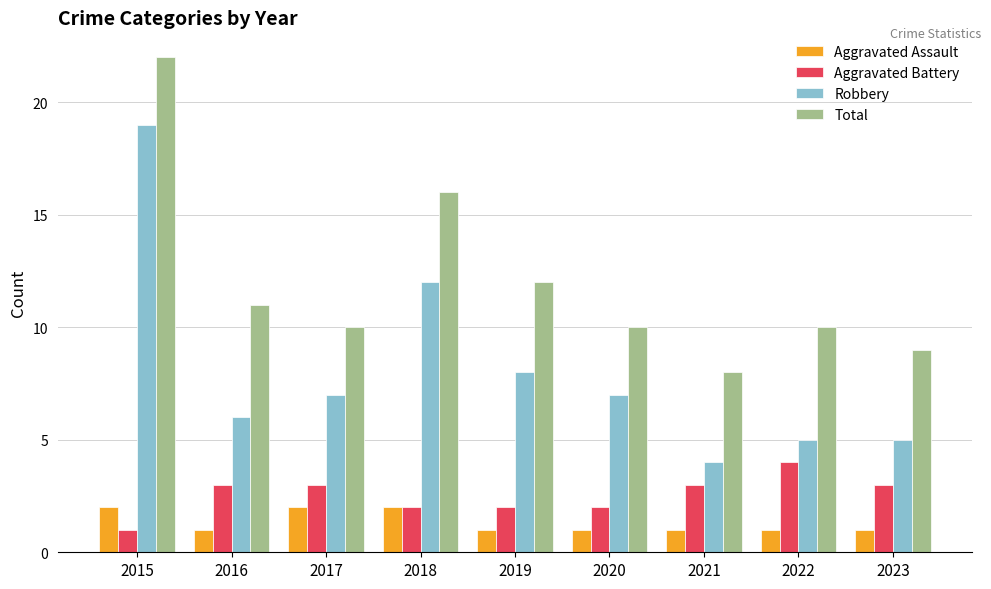

How many groups of bars are there?

9